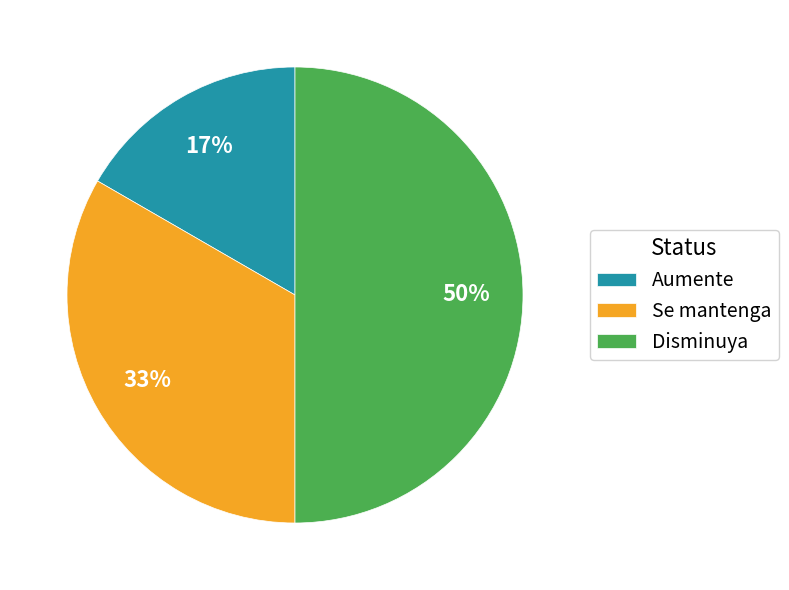

Do Disminuya and Aumente together represent more than half of the pie?

Yes